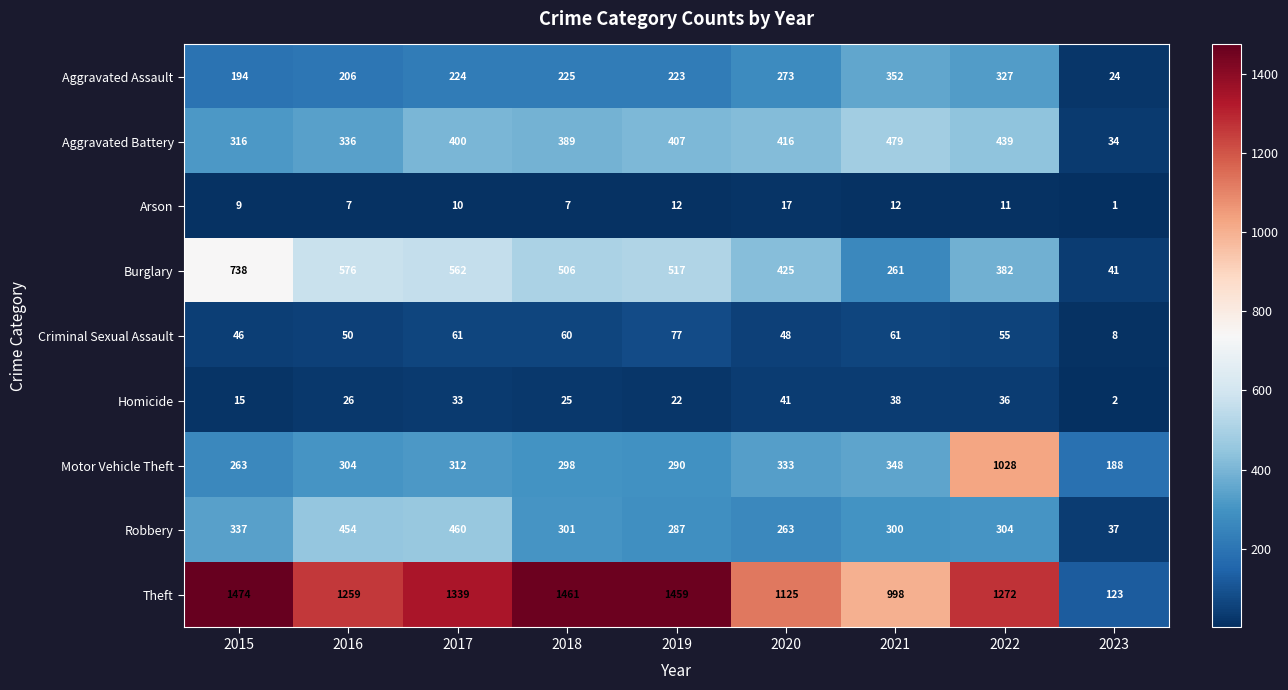

Which category has the highest value in the Arson series?

2020